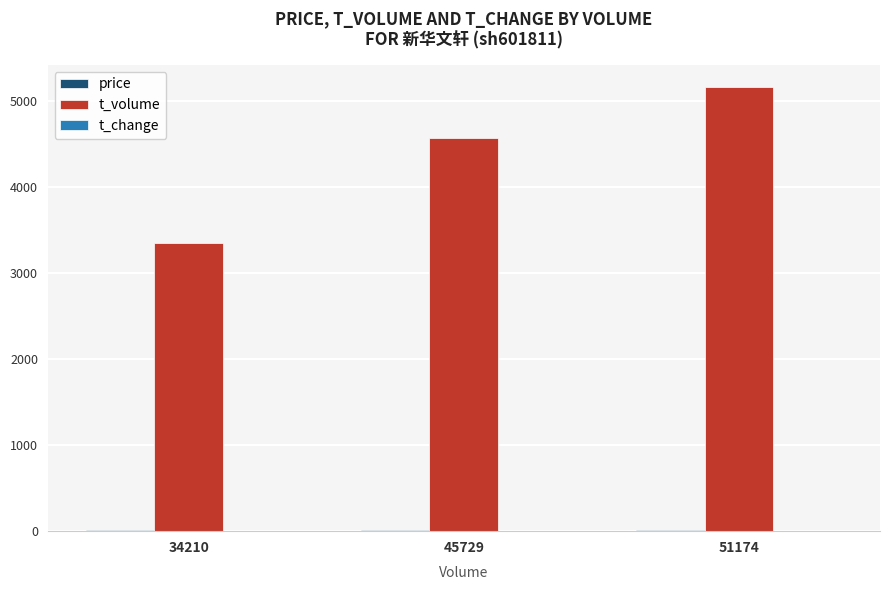

How many categories are shown in the chart?

3